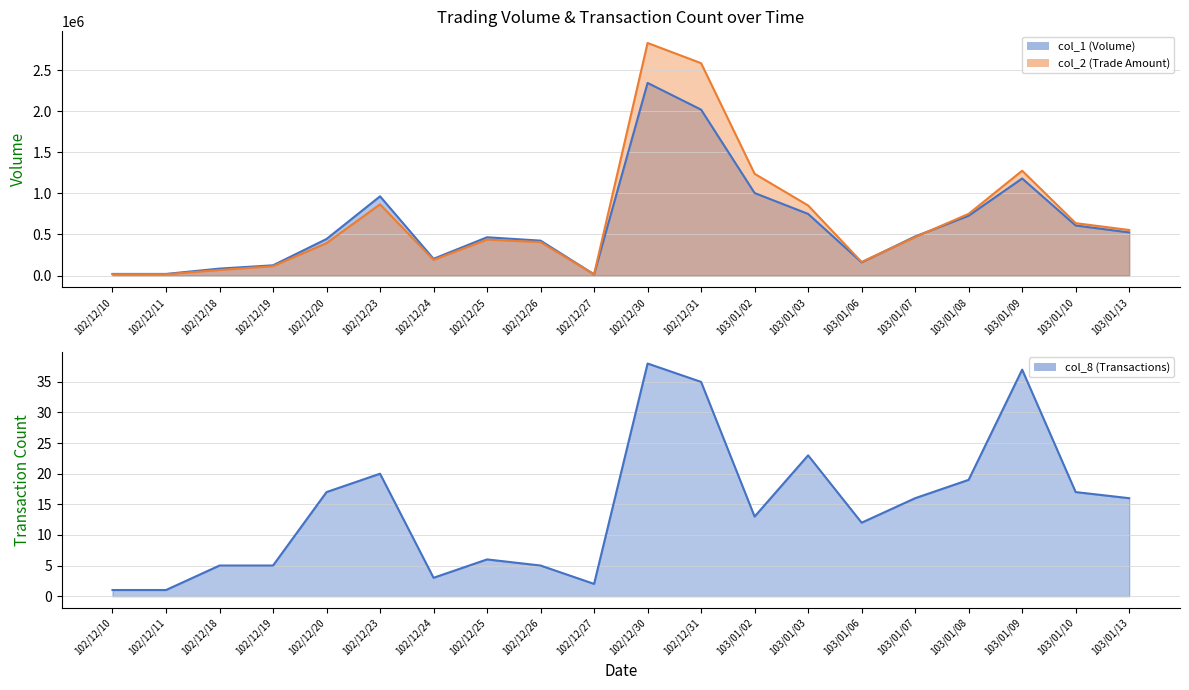

Where is col_8 nearest to the value 19?

103/01/08